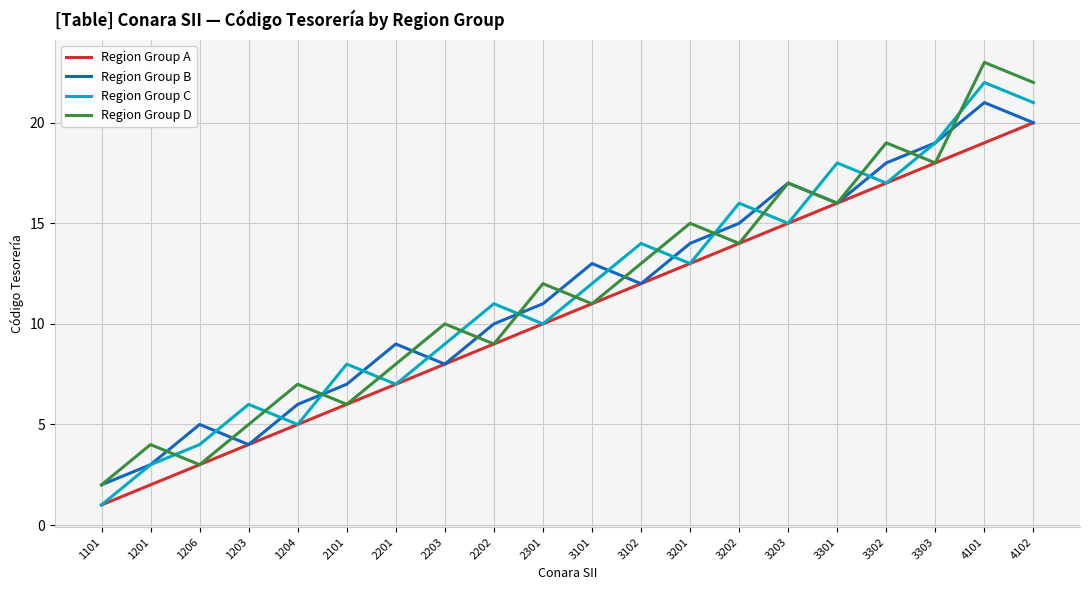

At which category does the chart reach its peak across all series?

4101